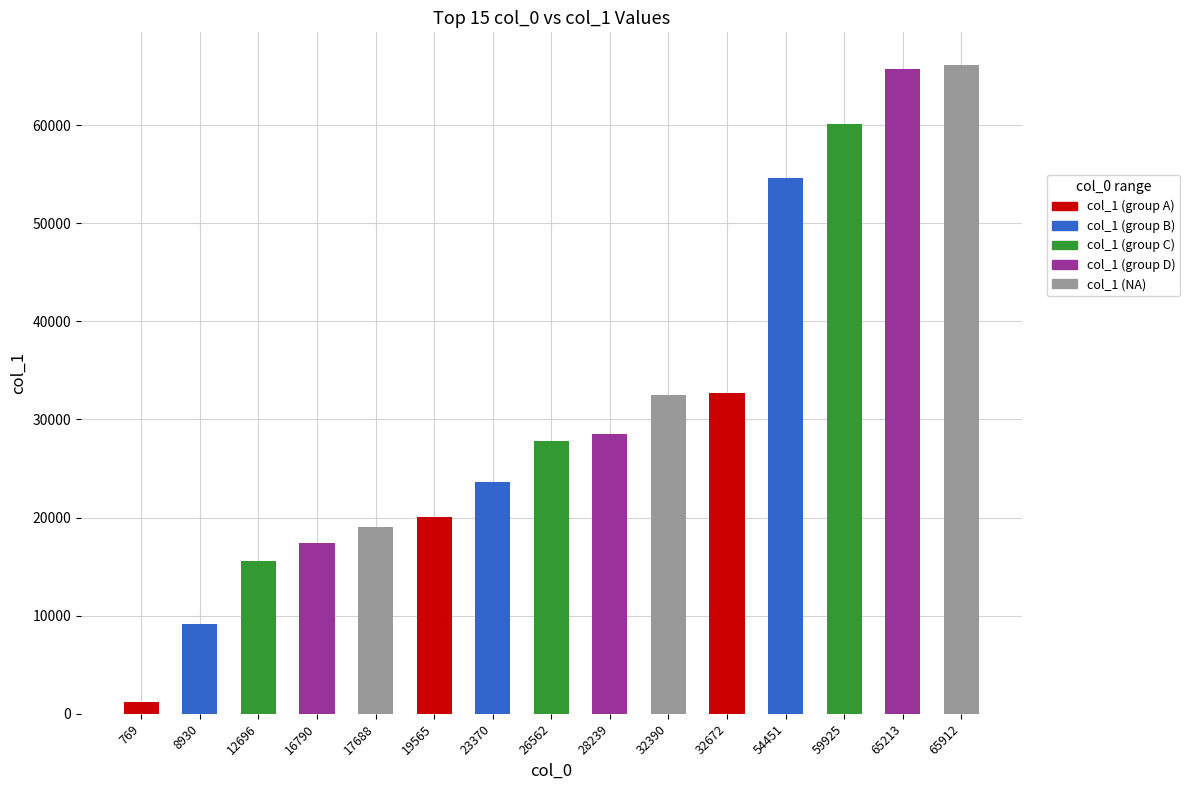

What is the value of the 5th bar from the left?

19026